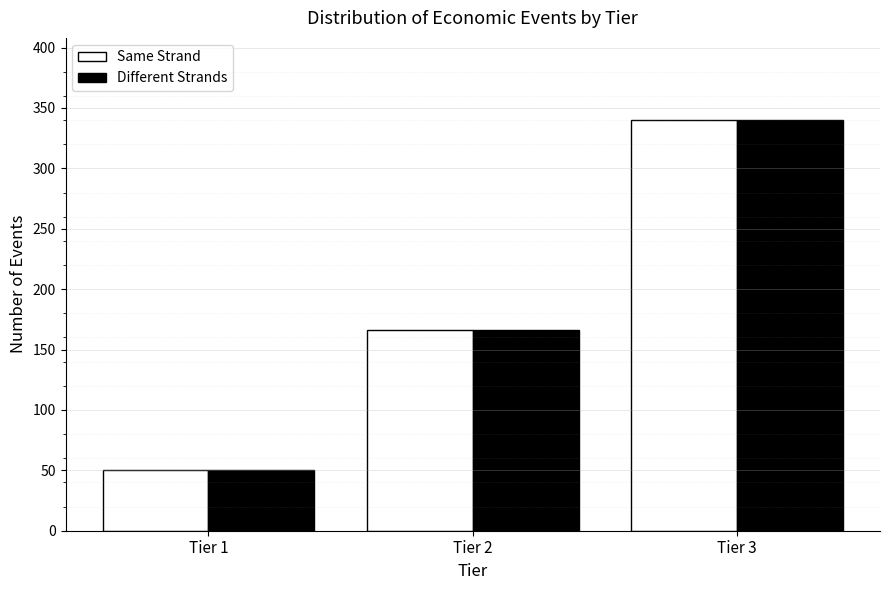

Reading left to right, what are all the values shown in this chart?

Same Strand: Tier 1=50	Tier 2=166	Tier 3=340
Different Strands: Tier 1=50	Tier 2=166	Tier 3=340